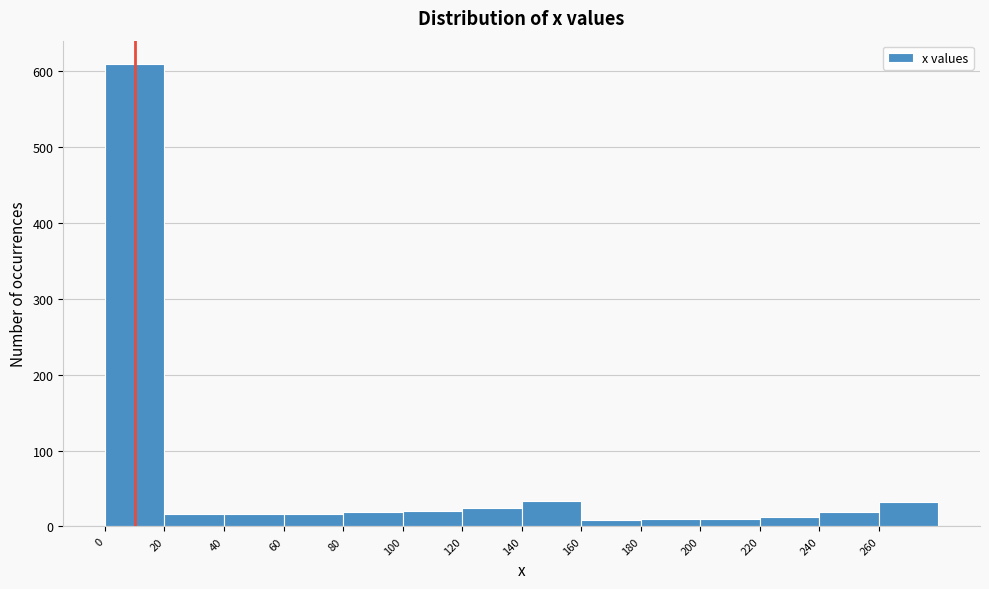

Reading left to right, list every bar in this chart as the range it spans on the x-axis followed by its height. The values are not printed on the chart, so give them approximately, as read against the axis.

0 to 20: 610
20 to 40: 20
40 to 60: 20
60 to 80: 20
80 to 100: 20
100 to 120: 20
120 to 140: 20
140 to 160: 30
160 to 180: under 10
180 to 200: 10
200 to 220: 10
220 to 240: 10
240 to 260: 20
260 to 280: 30